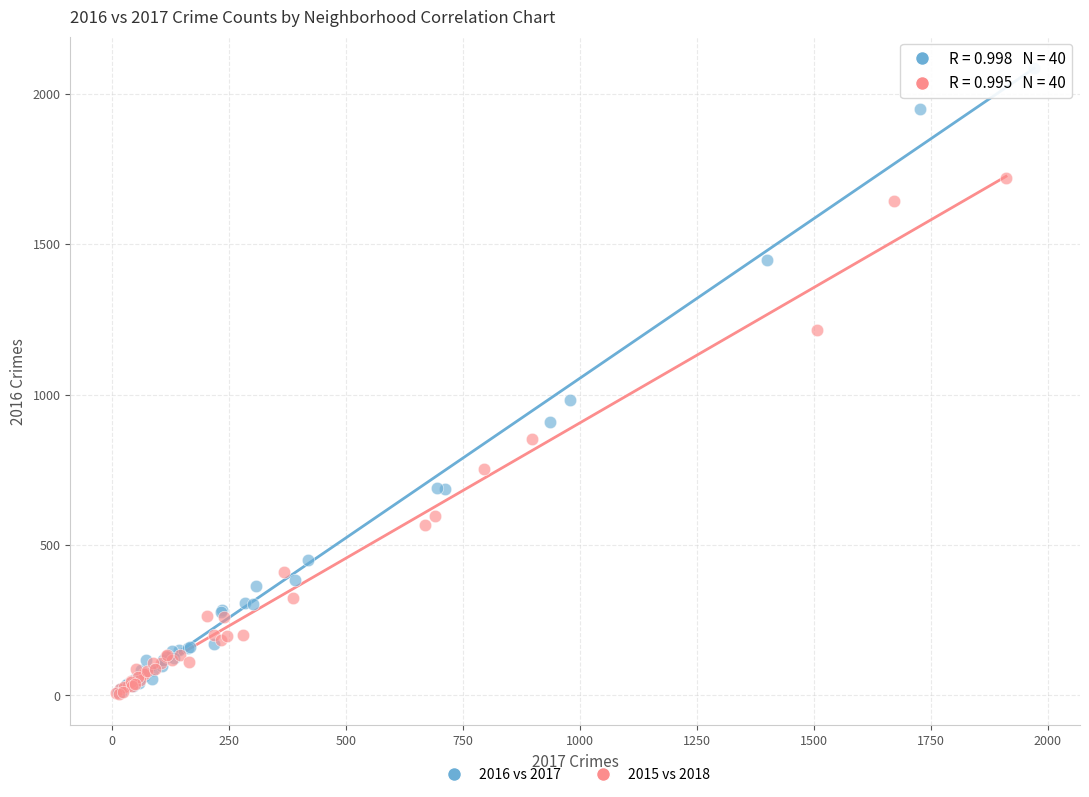

Which series reaches the maximum Y coordinate?

2016 vs 2017